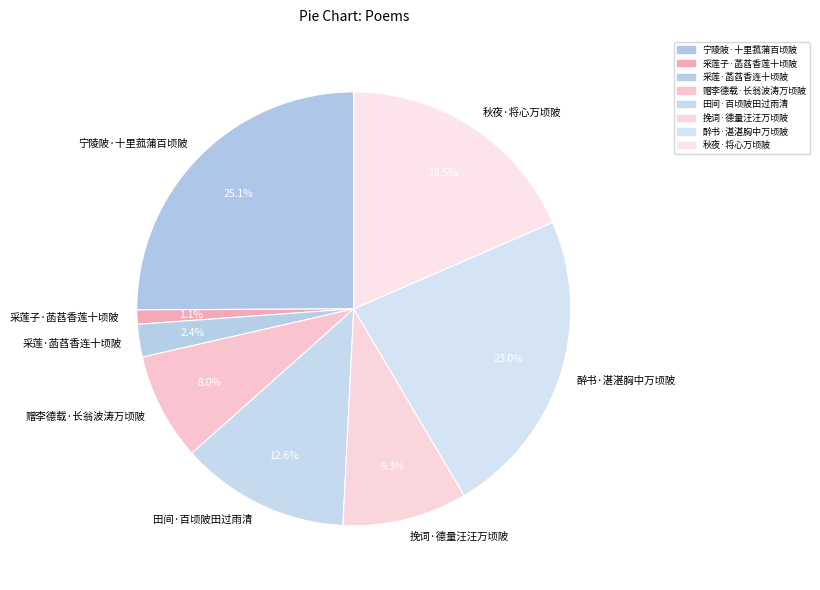

Combined, do 秋夜·将心万顷陂 and 赠李德载·长翁波涛万顷陂 account for over 50%?

No